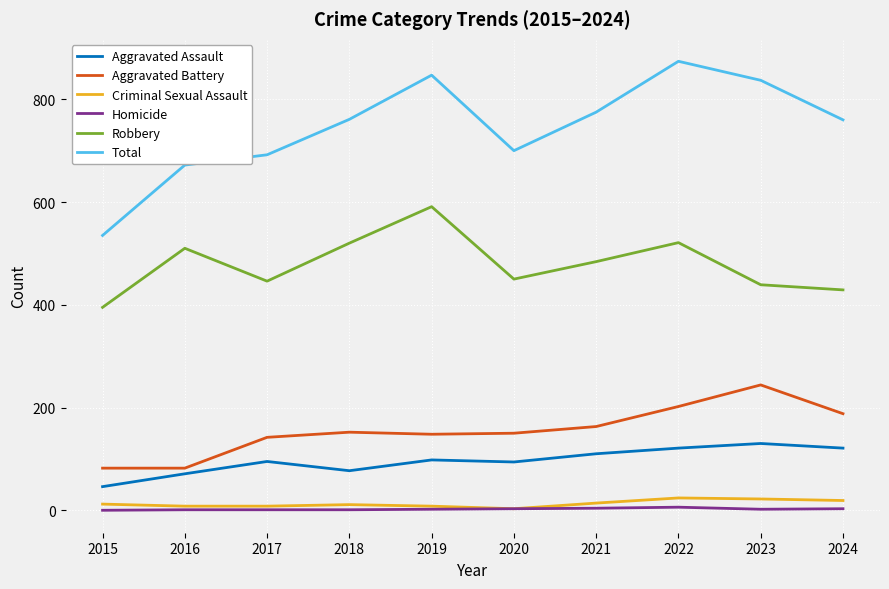

True or false: Homicide and Robbery cross at least once.

False